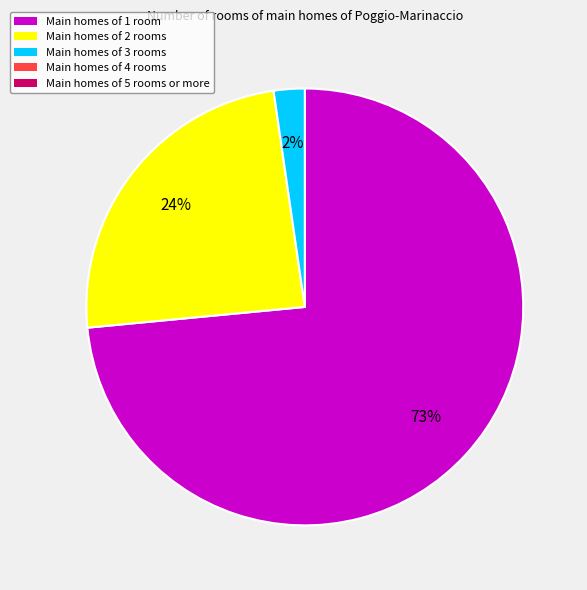

Is there a majority slice in this chart?

Yes